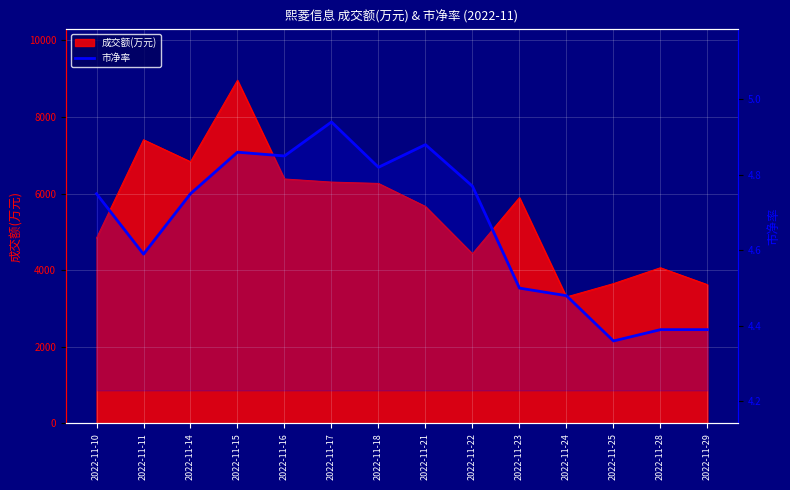

Which category has the highest value across all series?

2022-11-17